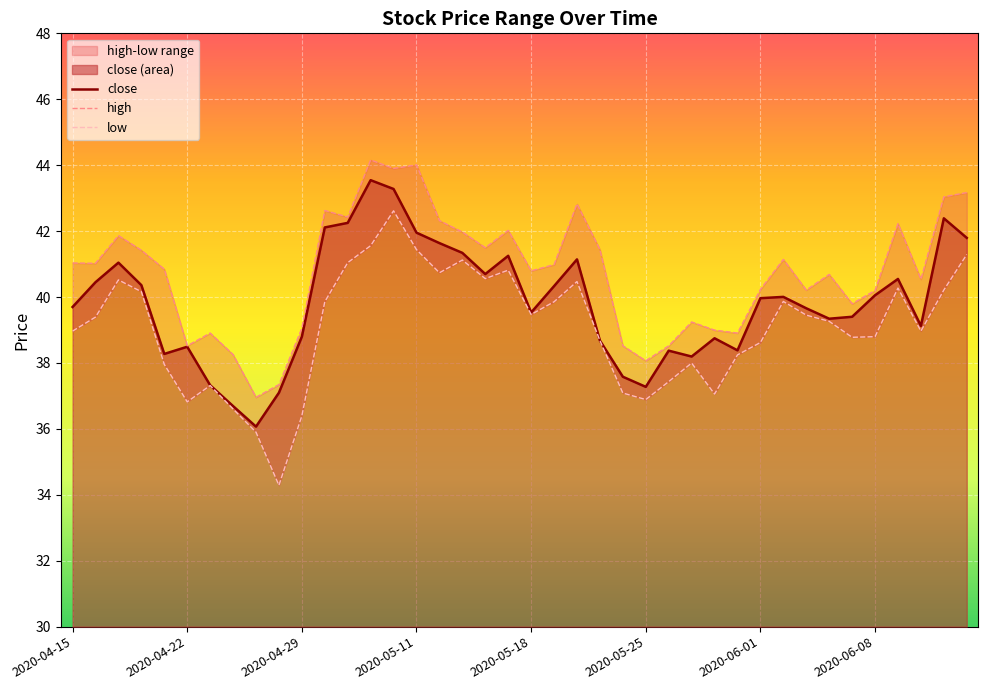

What is the lowest value of the close series?

36.1